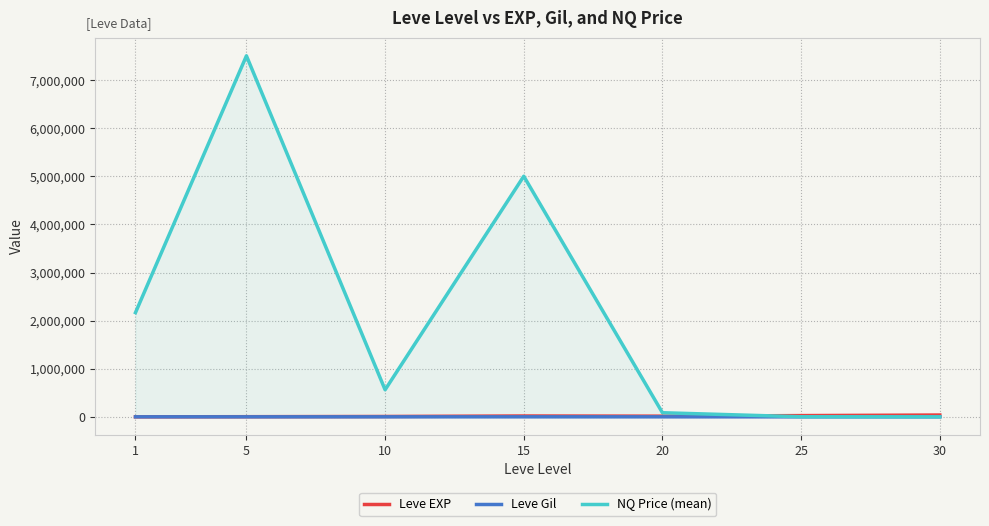

What is the difference between the Leve EXP values at 30 and 25?

12305.0